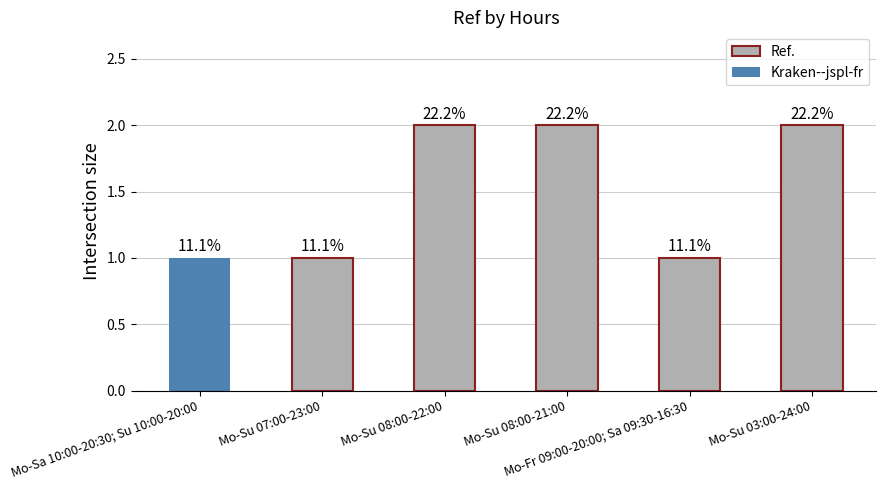

Reading left to right, transcribe all the data shown in this chart.

1	1	2	2	1	2